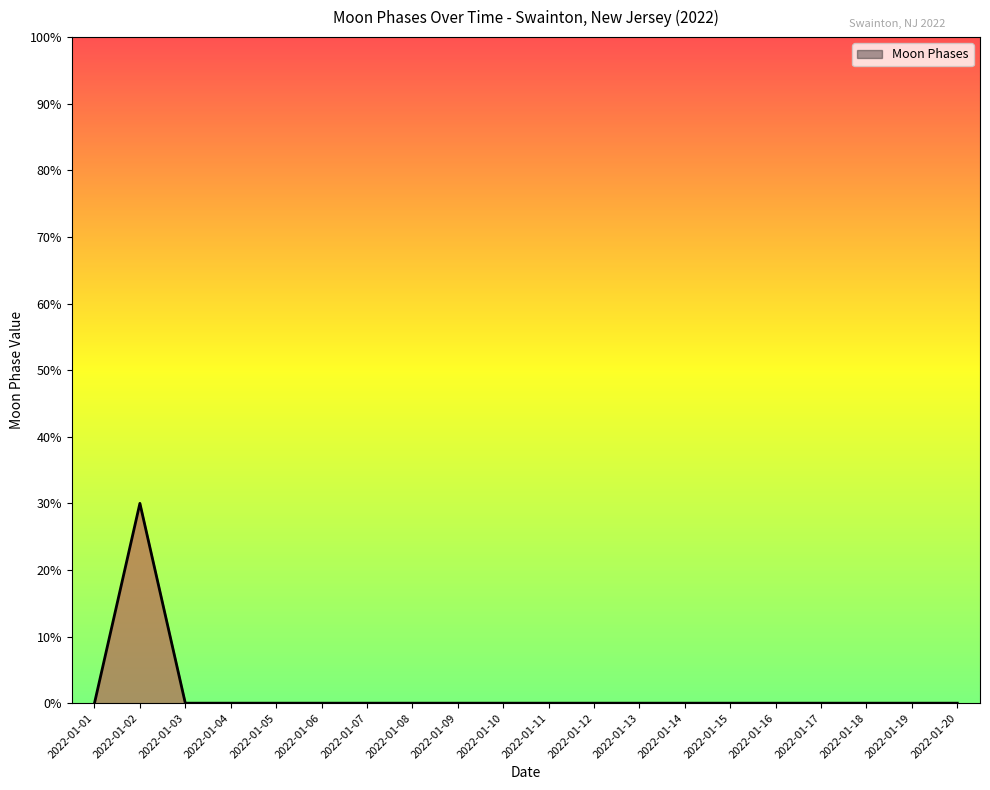

Is this an area chart (filled region under the line)?

Yes